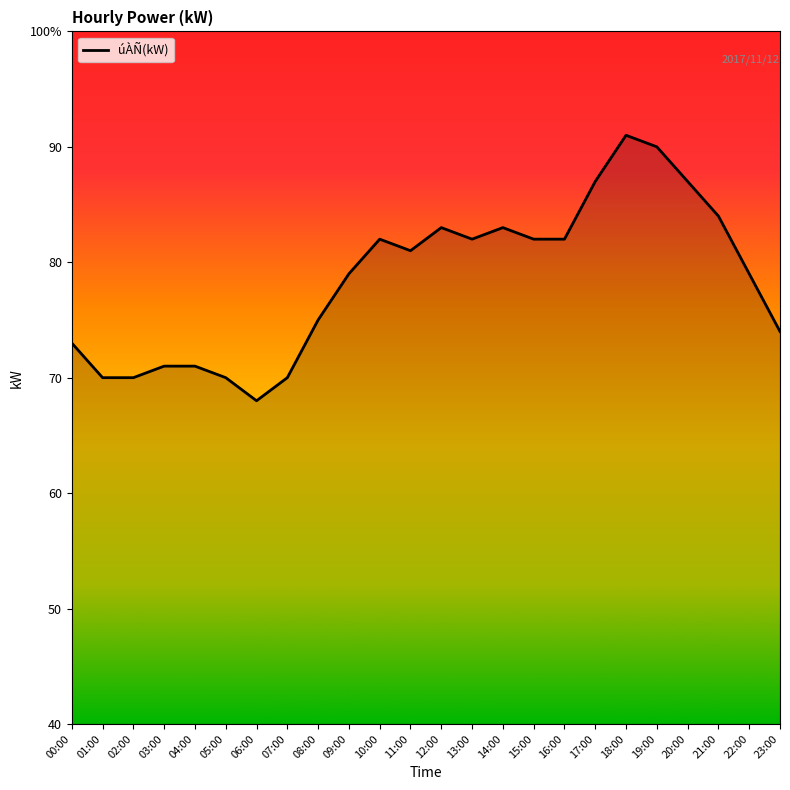

The value at 07:00 is 111. True or false?

False